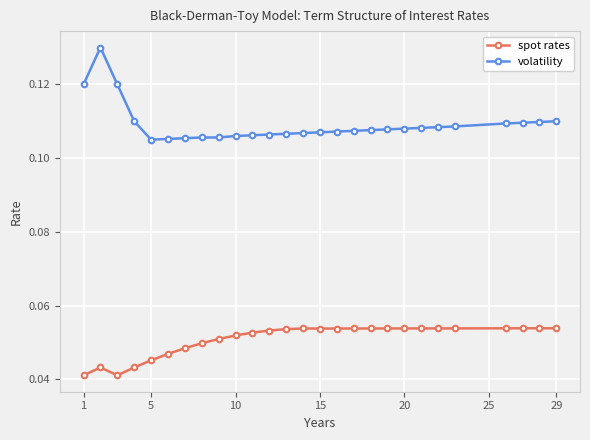

What is the sum of all volatility values?

2.9